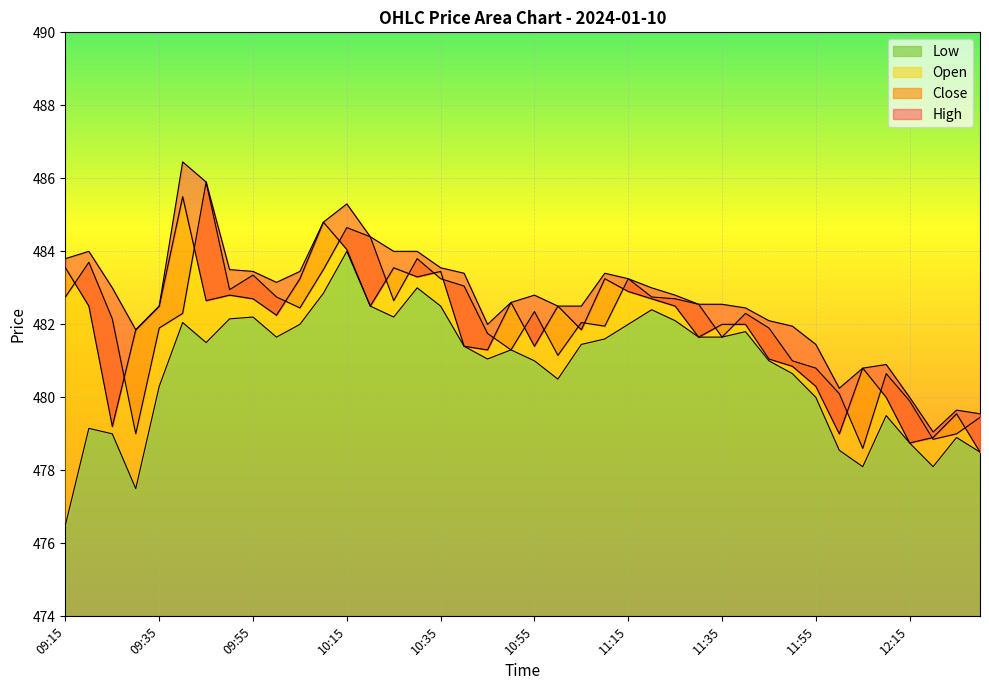

The High series shows 484.8 at 10:10. True or false?

True